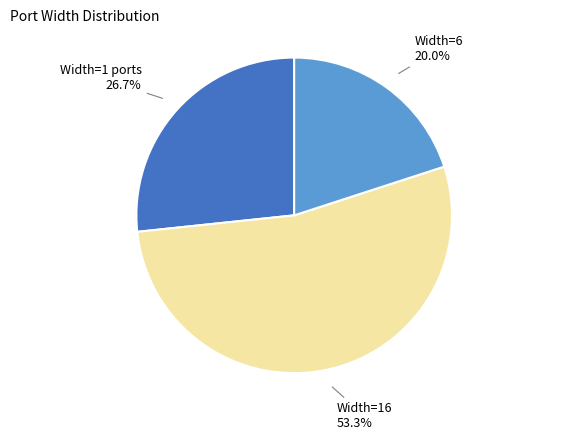

Between Width=1 ports and Width=6, which is larger?

Width=1 ports